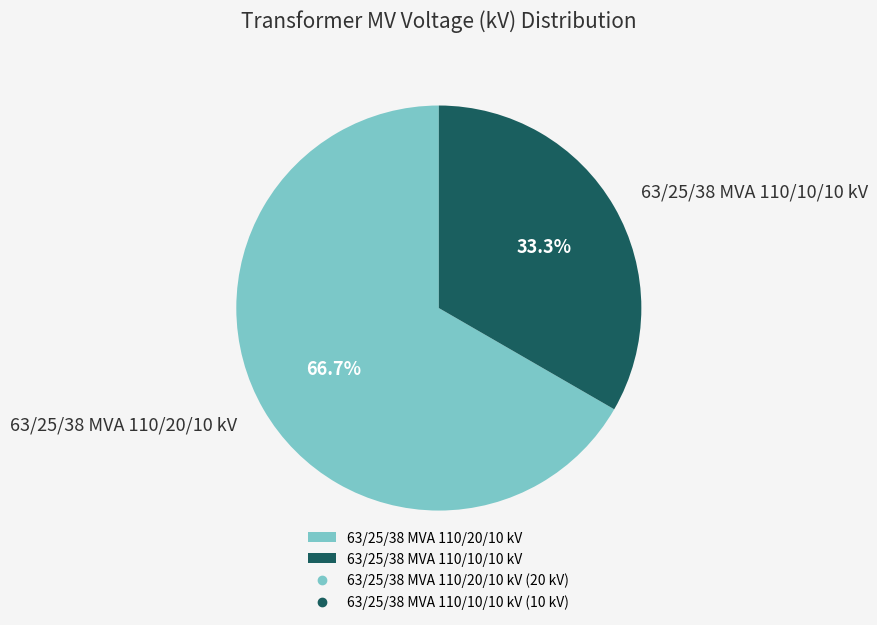

How many segments does this pie chart have?

2